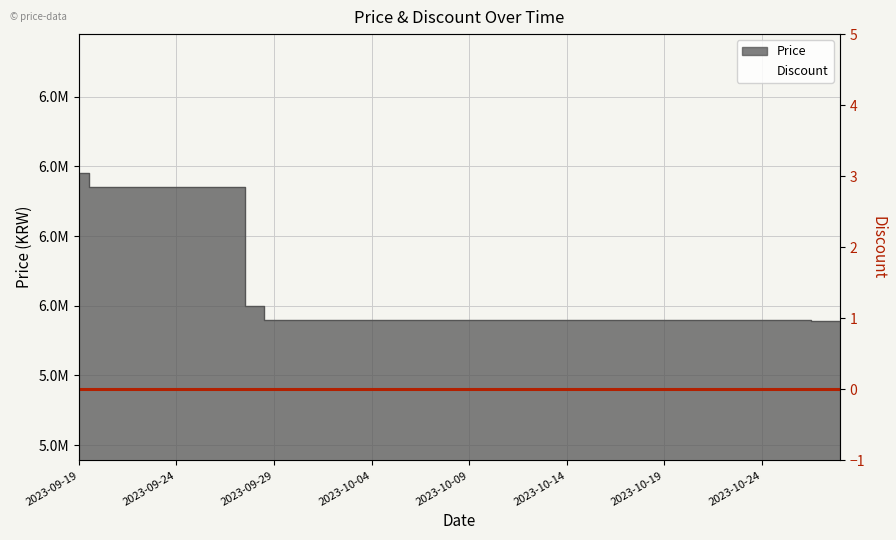

Which has a higher value, 2023-10-03 or 2023-10-25?

2023-10-03